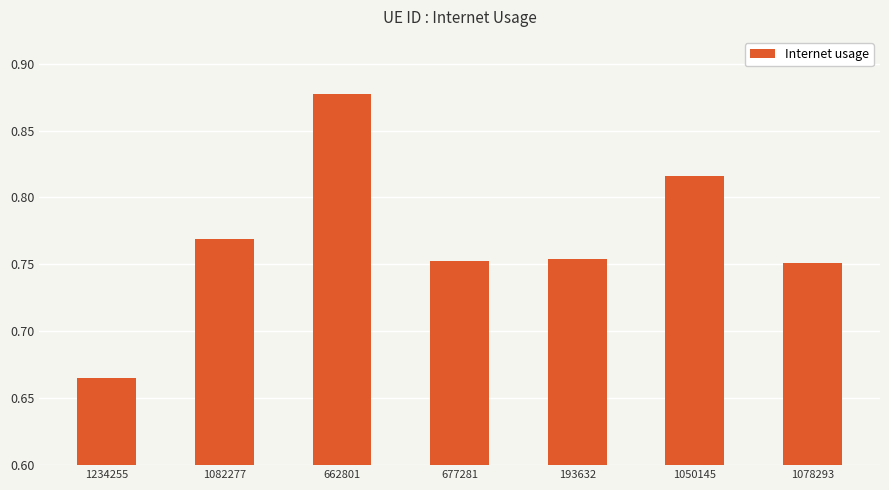

Which has a higher value, 662801 or 677281?

662801